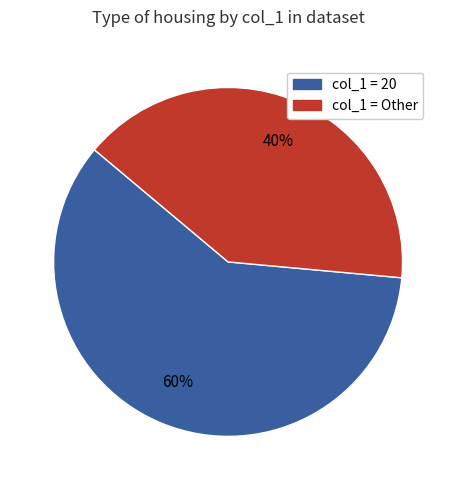

Is there any slice that represents more than half of the pie?

Yes